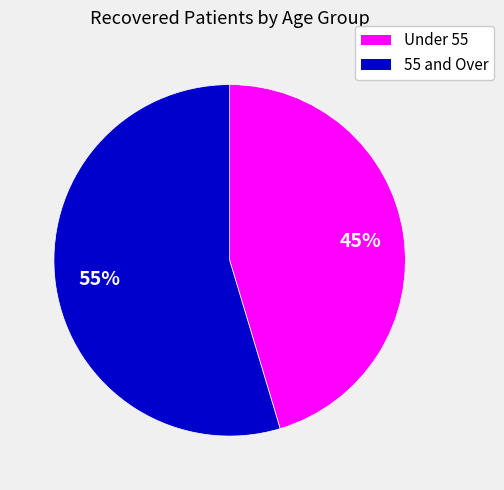

To the nearest percent, what percentage of the pie is Under 55?

45%